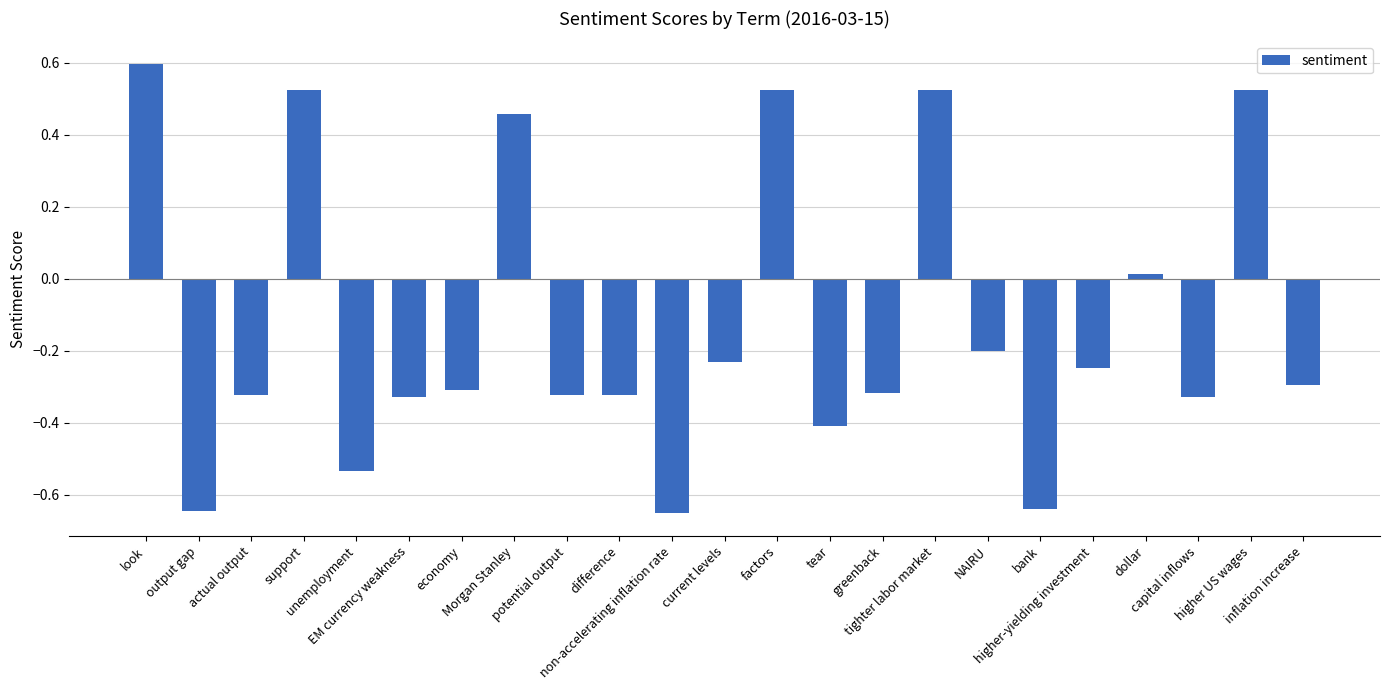

What is the greatest value displayed?

0.6